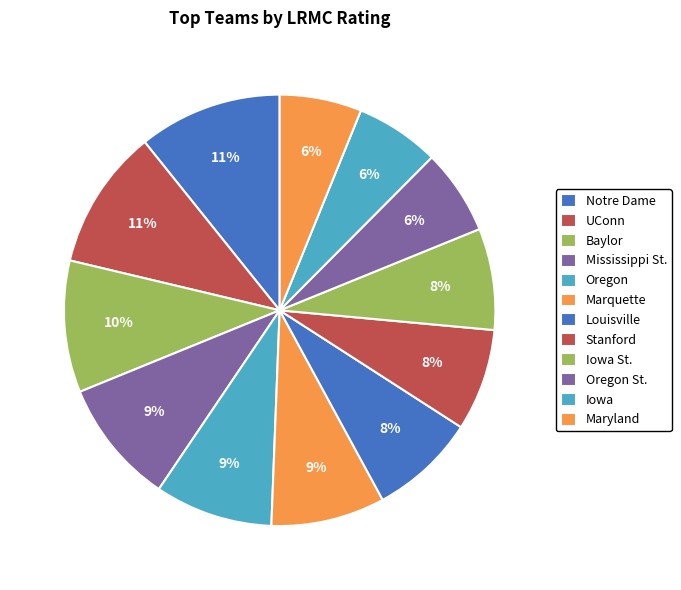

Rank the categories by value from highest to lowest.

Notre Dame, UConn, Baylor, Mississippi St., Oregon, Marquette, Louisville, Stanford, Iowa St., Oregon St., Iowa, Maryland